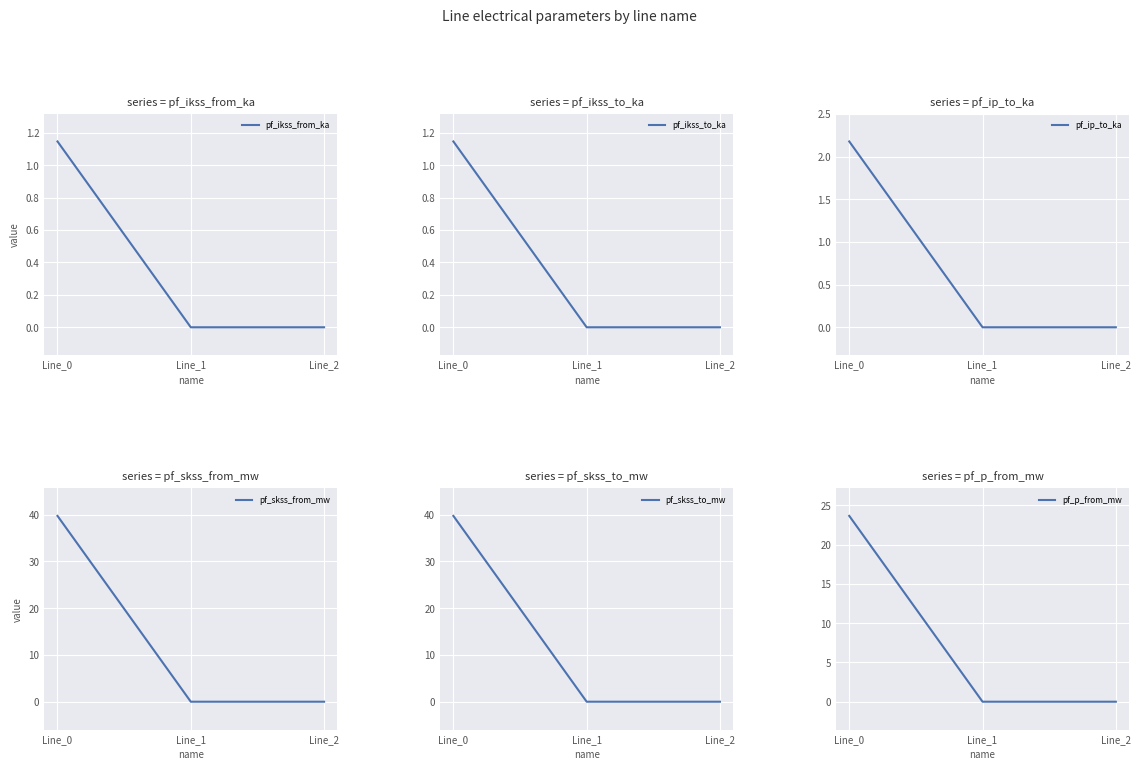

Which category has the highest value in the pf_ikss_to_ka series?

Line_0